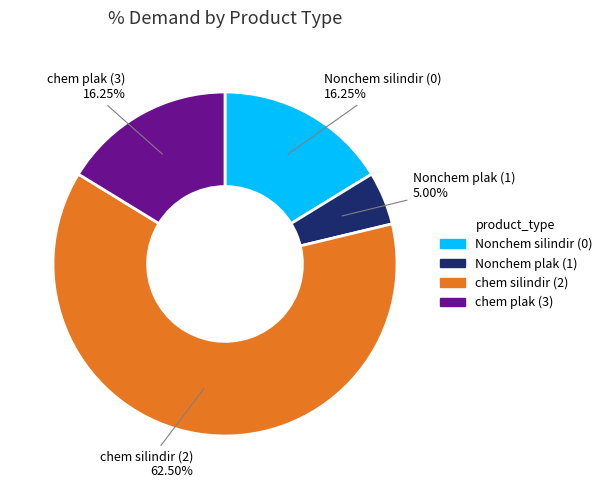

Which slice is the smallest?

Nonchem plak (1)